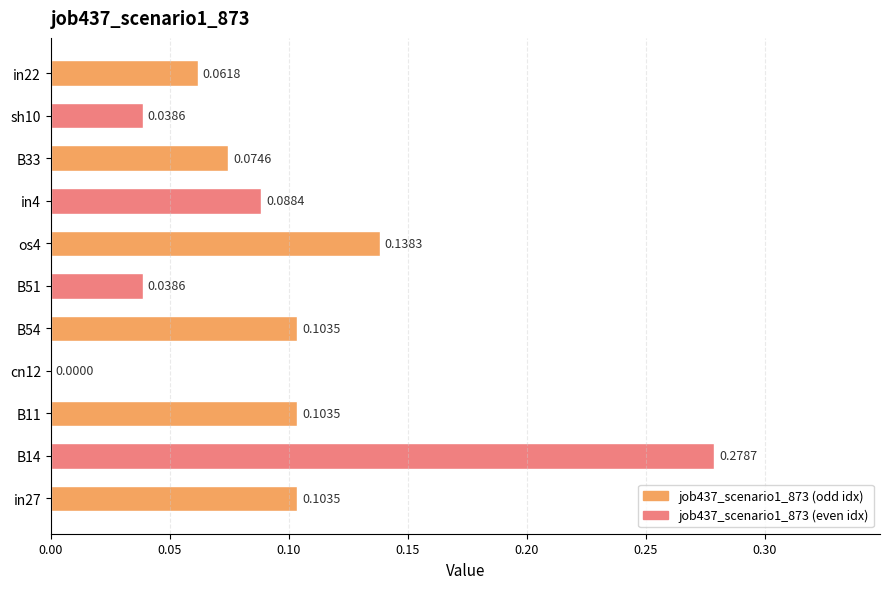

What is the change in value from in27 to B14?

+0.2